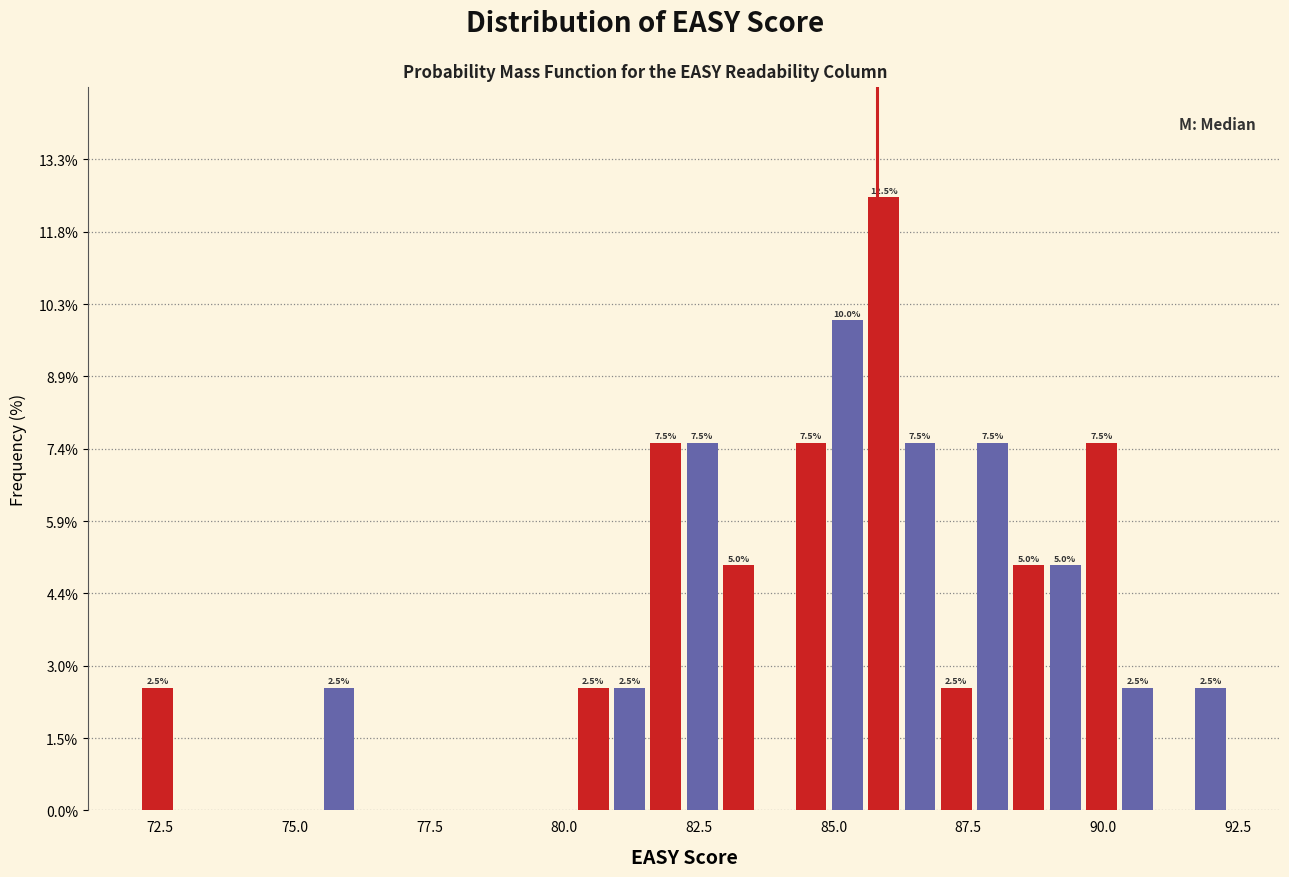

Read against the x-axis, roughly where is the centre of the tallest bar?

86.0